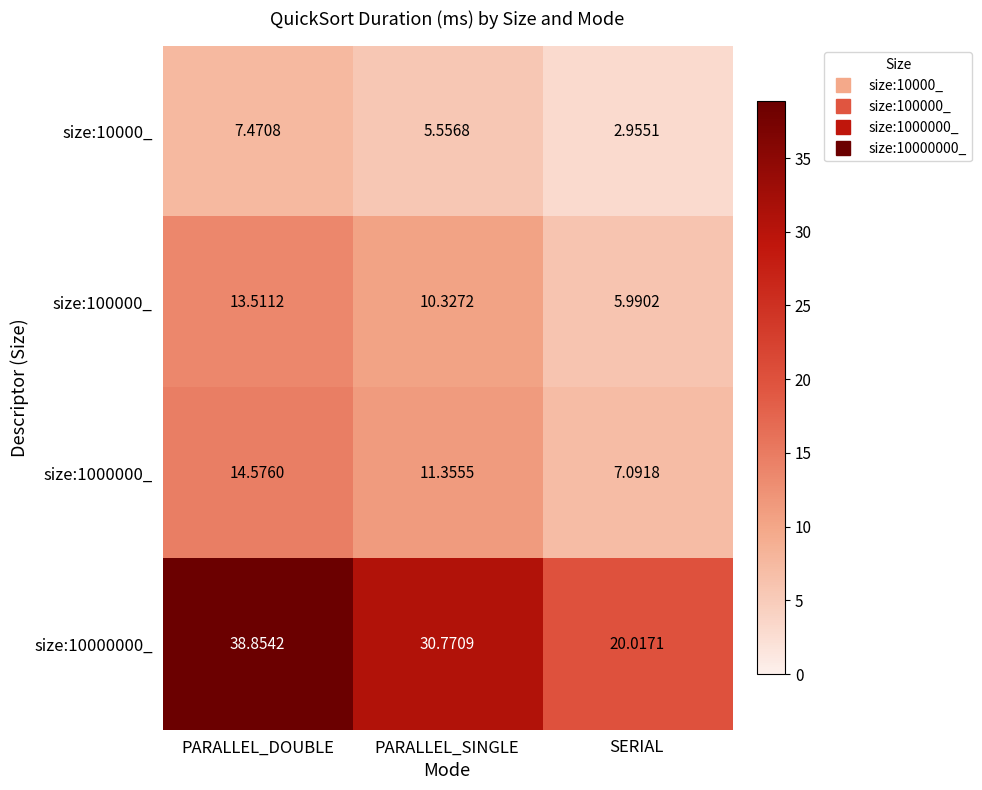

Is the value of size:10000000_ at PARALLEL_DOUBLE greater than the value of size:1000000_ at PARALLEL_SINGLE?

Yes